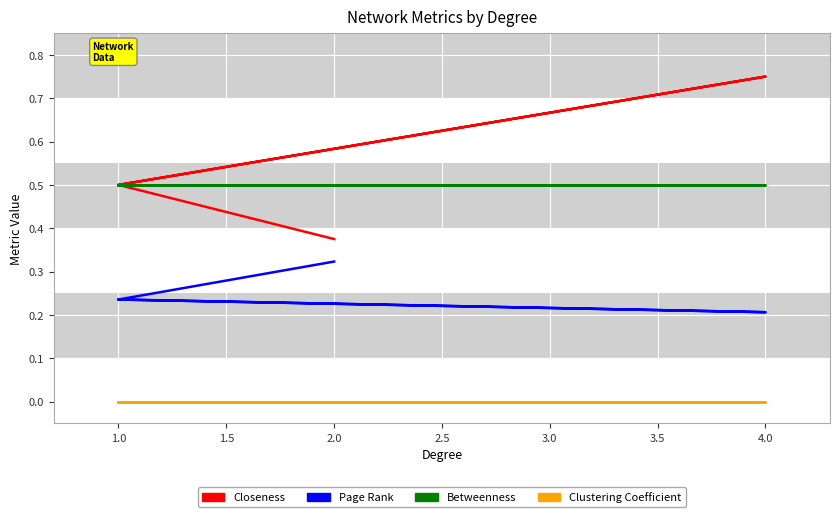

True or false: Clustering Coefficient and Page Rank intersect in this chart.

False